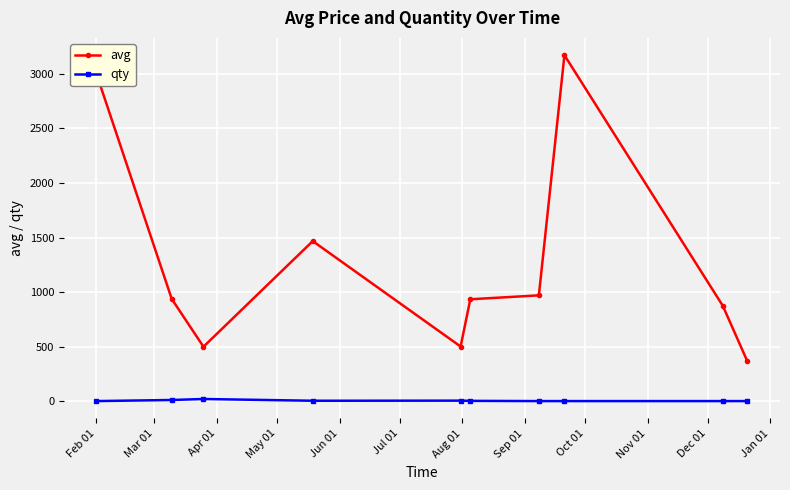

What is the lowest value of the avg series?

364